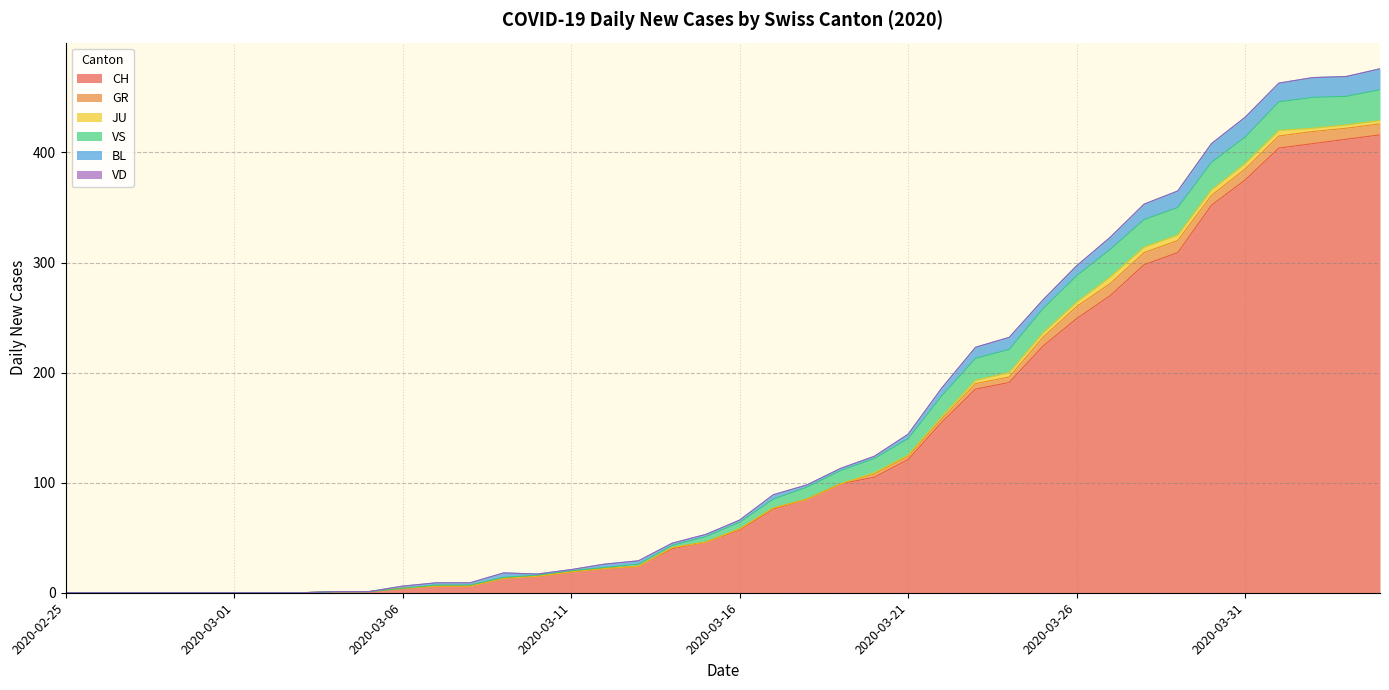

Reading left to right, transcribe all the data shown in this chart.

CH: 0	0	0	0	0	0	0	0	1	1	4	6	6	13	15	19	22	24	40	46	57	76	85	99	105	121	155	185	191	224	249	270	298	309	352	375	404	408	412	416
GR: 0	0	0	0	0	0	0	0	0	0	0	0	0	0	0	0	0	0	1	0	1	1	0	0	3	3	3	5	5	8	11	11	11	11	9	10	11	11	10	10
JU: 0	0	0	0	0	0	0	0	0	0	0	0	0	0	0	0	0	0	0	0	0	0	0	0	1	1	2	3	4	4	4	6	5	5	5	5	5	3	3	3
VS: 0	0	0	0	0	0	0	0	0	0	0	1	1	1	1	1	1	2	2	5	6	8	11	12	13	15	19	20	21	22	24	25	25	25	25	24	26	28	26	28
BL: 0	0	0	0	0	0	0	0	0	0	2	2	2	4	1	1	3	3	2	2	2	4	2	2	2	4	7	10	11	8	9	11	14	15	17	18	17	18	18	19
VD: 0	0	0	0	0	0	0	0	0	0	0	0	0	0	0	0	0	0	0	0	0	0	0	0	0	0	0	0	0	0	0	0	0	0	0	0	0	0	0	0